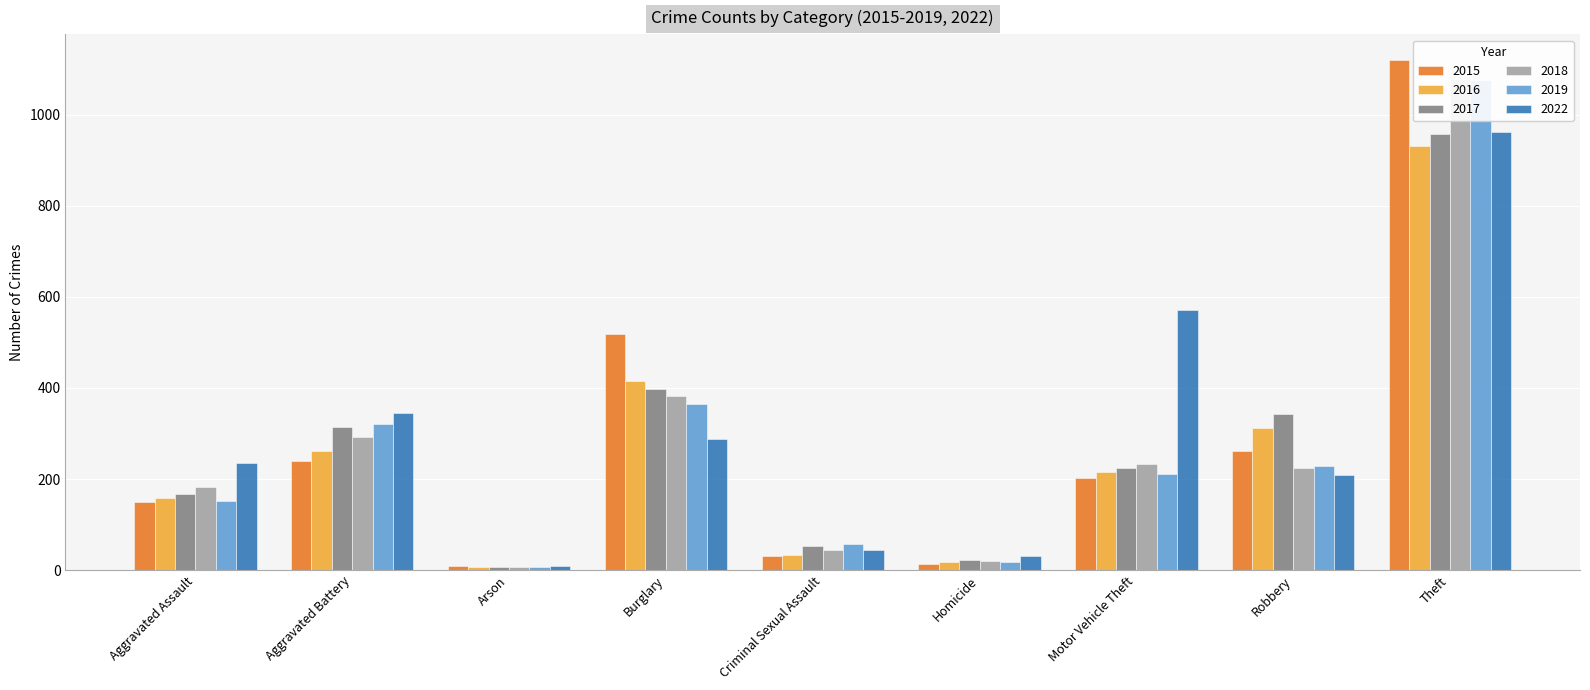

Rank the categories by 2017 value from highest to lowest.

Theft, Burglary, Robbery, Aggravated Battery, Motor Vehicle Theft, Aggravated Assault, Criminal Sexual Assault, Homicide, Arson